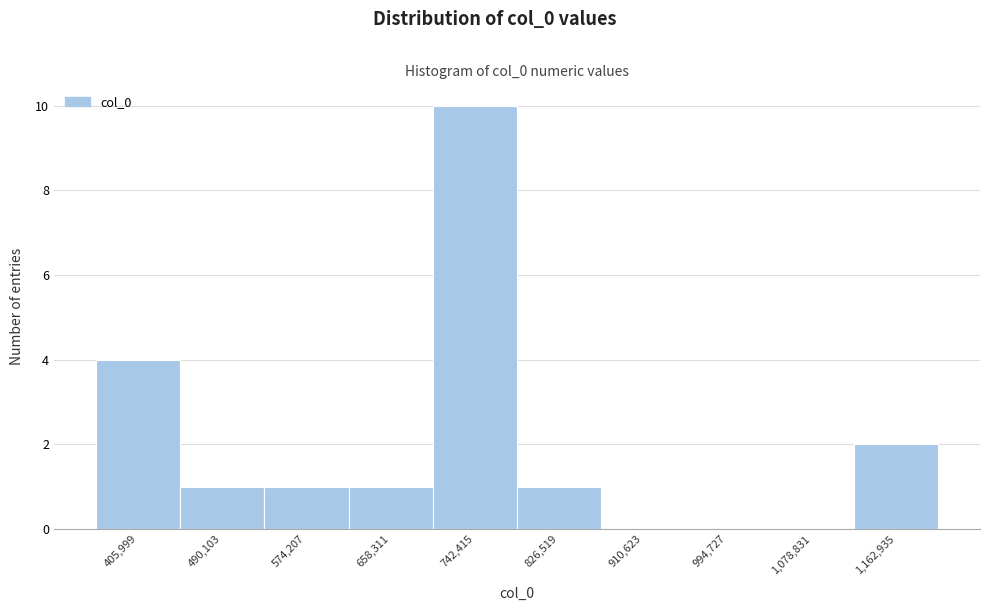

Reading left to right, extract all data points from this chart.

405,999=4	490,103=1	574,207=1	658,311=1	742,415=10	826,519=1	910,623=0	994,727=0	1,078,831=0	1,162,935=2